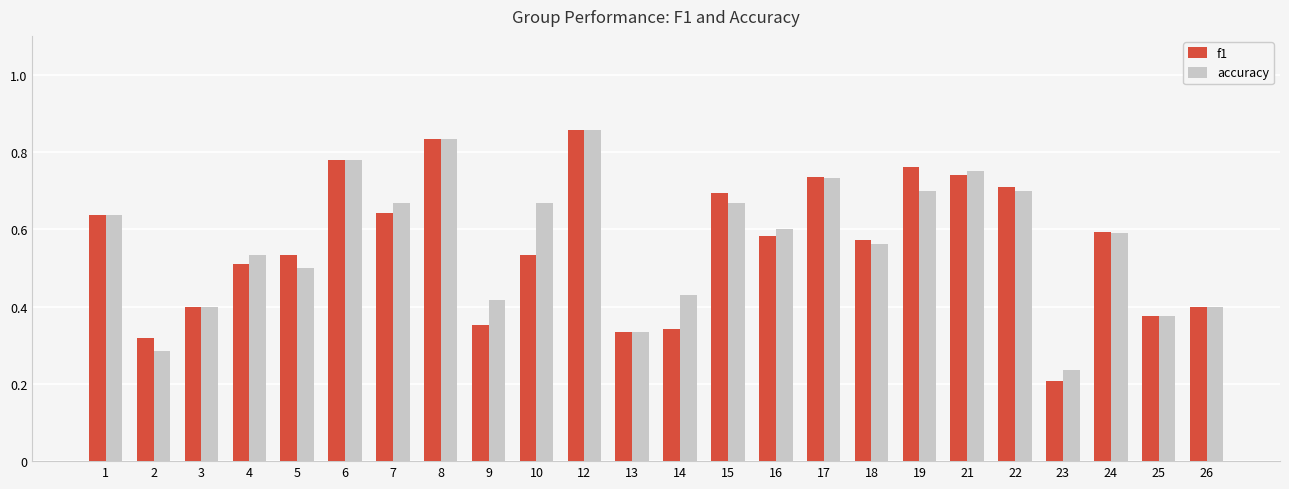

The value of accuracy at 19 is 0.7. True or false?

True